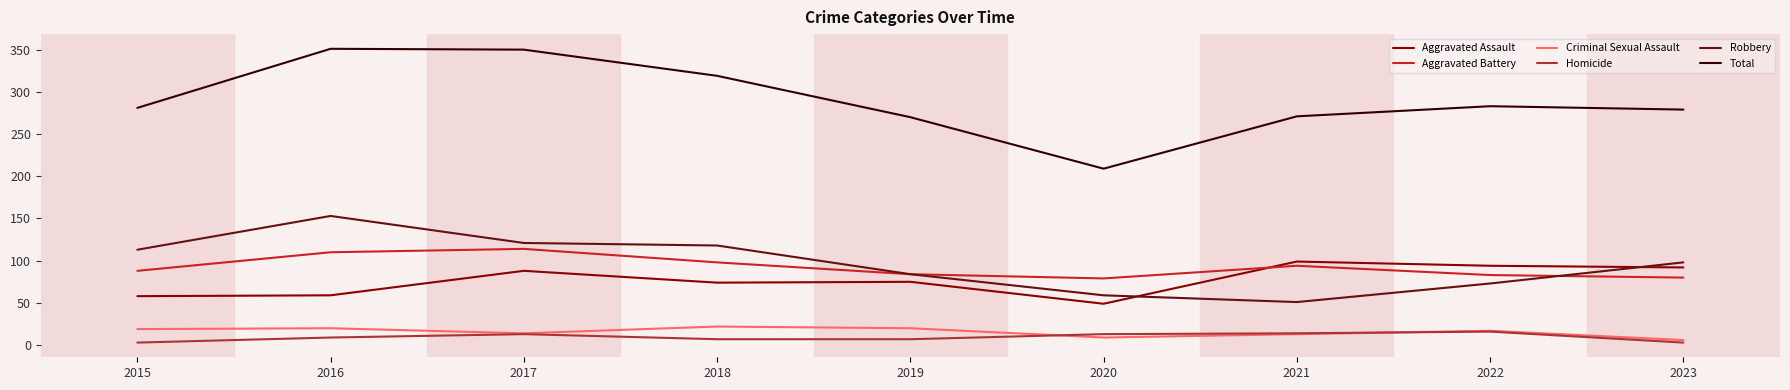

What is the maximum value for Total?

351